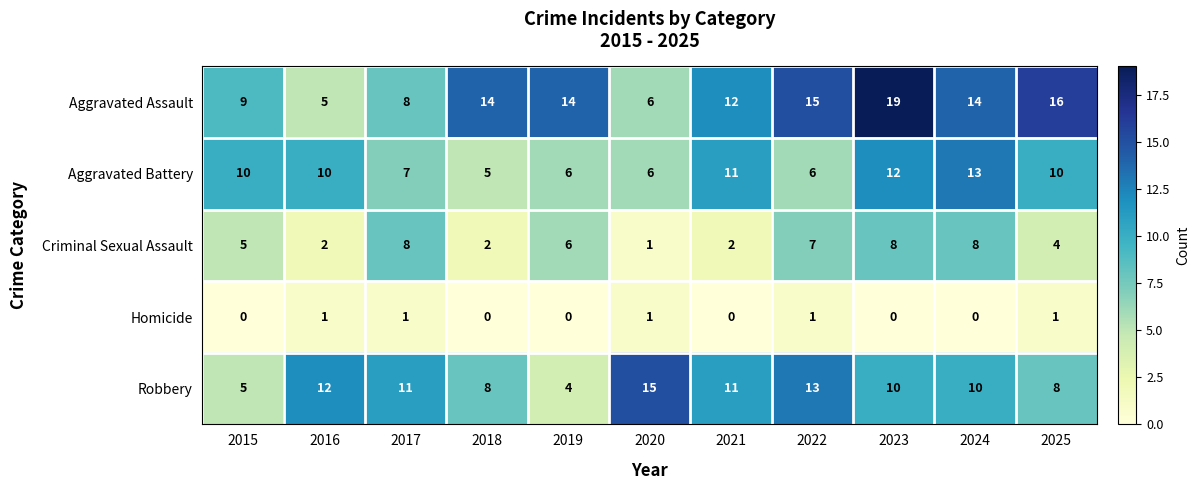

True or false: Aggravated Battery has a value of 4 at 2021.

False